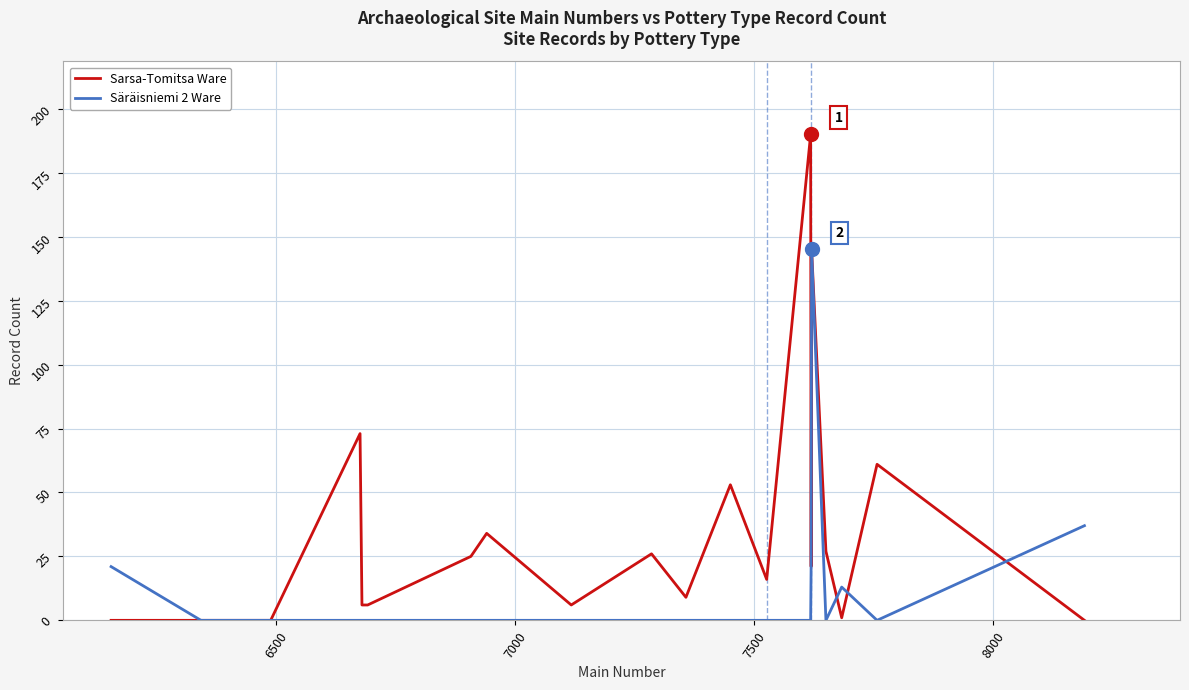

What is the difference between the maximum and minimum values in the Säräisniemi 2 Ware series?

145